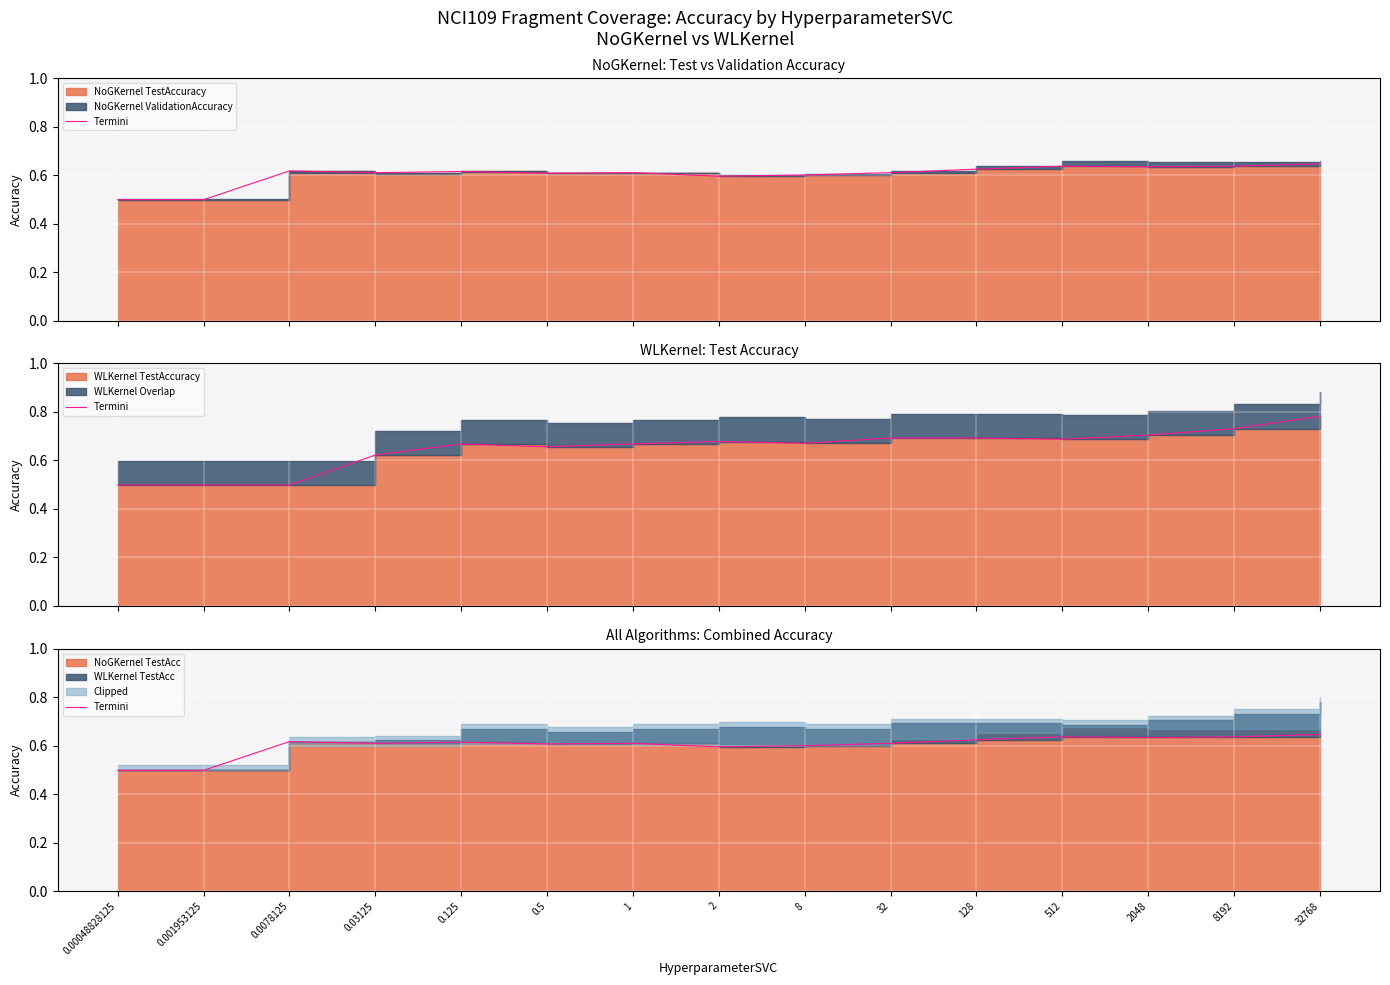

What is the change in value from 0.00048828125 to 512?

+0.1